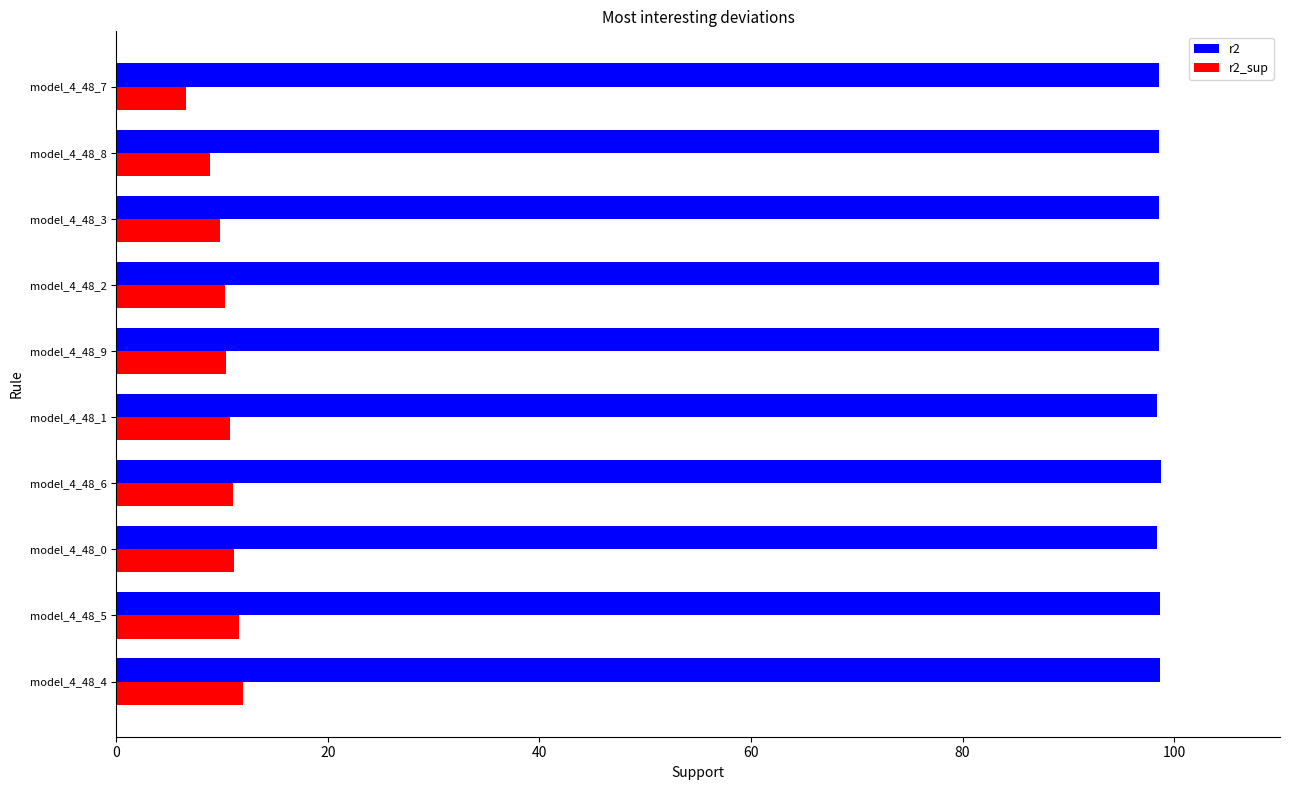

What is the total value across all series at model_4_48_4?

110.7